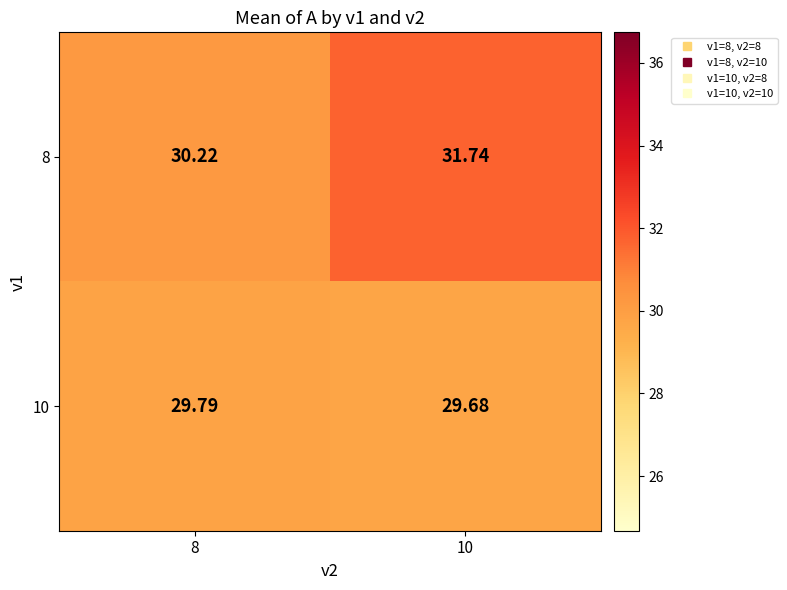

Is the value of 10 at 10 greater than the value of 8 at 8?

No